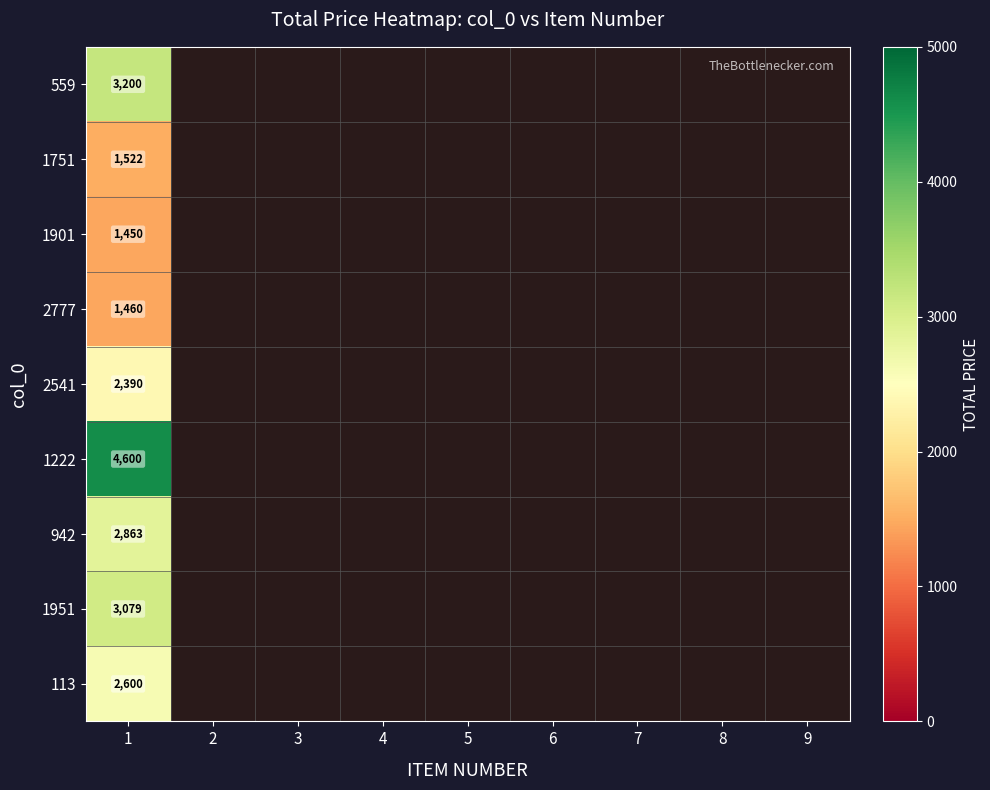

At 1, list the series in order from largest to smallest.

1222, 559, 1951, 942, 113, 2541, 1751, 2777, 1901